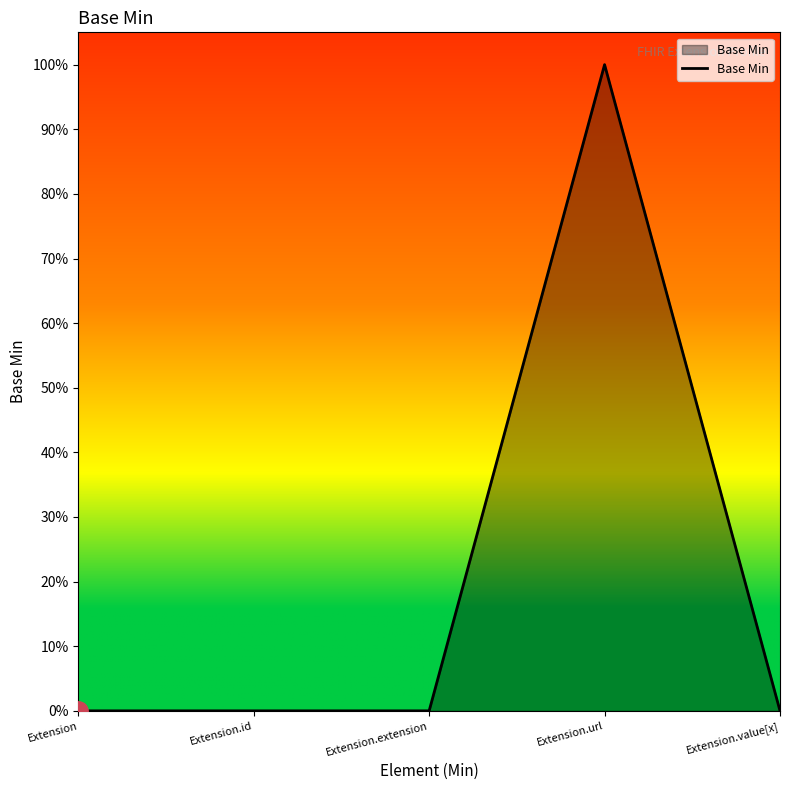

Does the chart have visible grid lines?

No